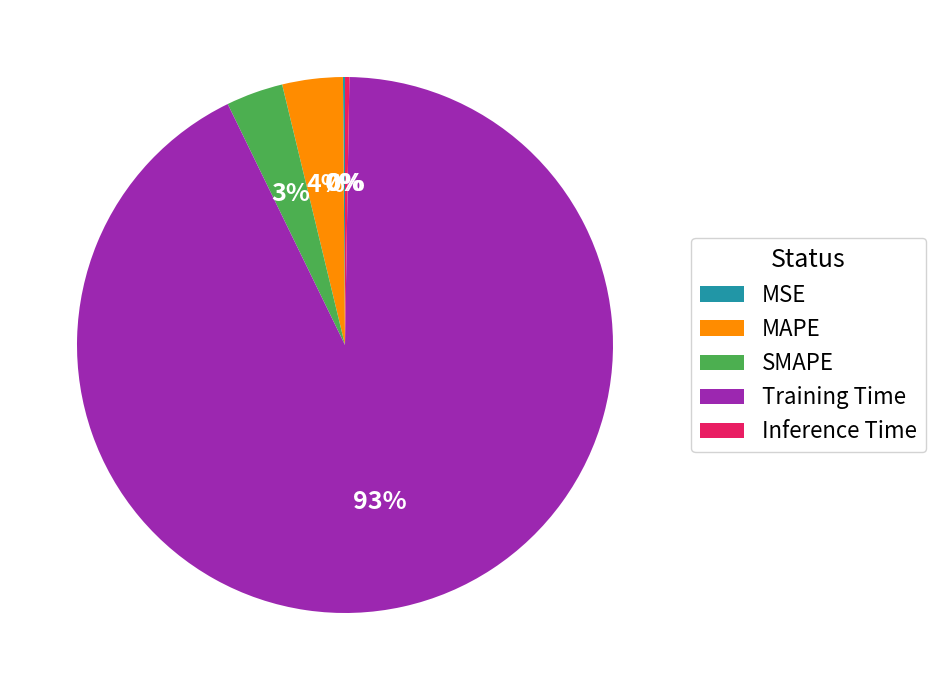

True or false: MAPE accounts for 17% of the total.

False